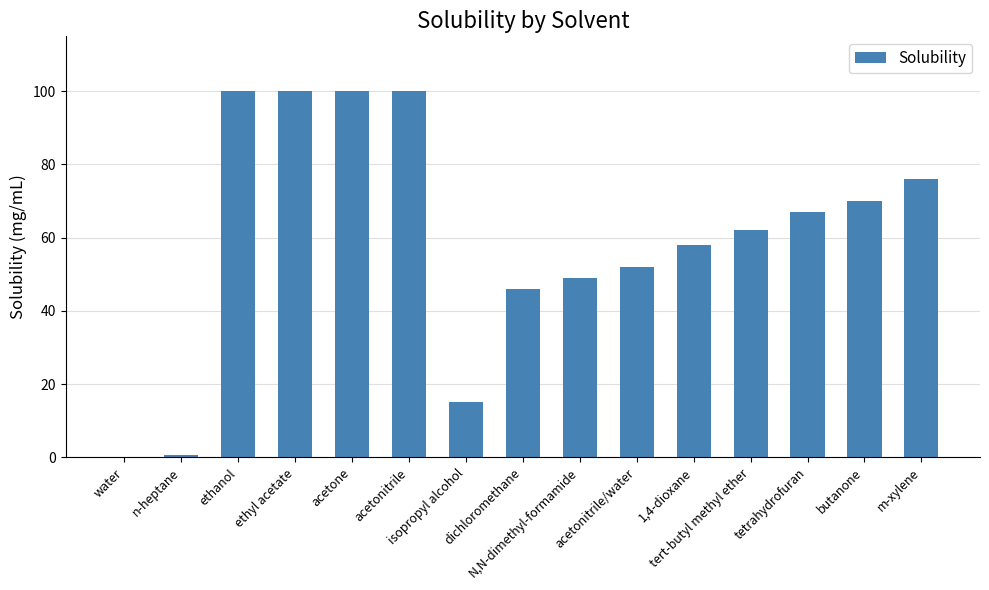

What is the greatest value displayed?

100.0